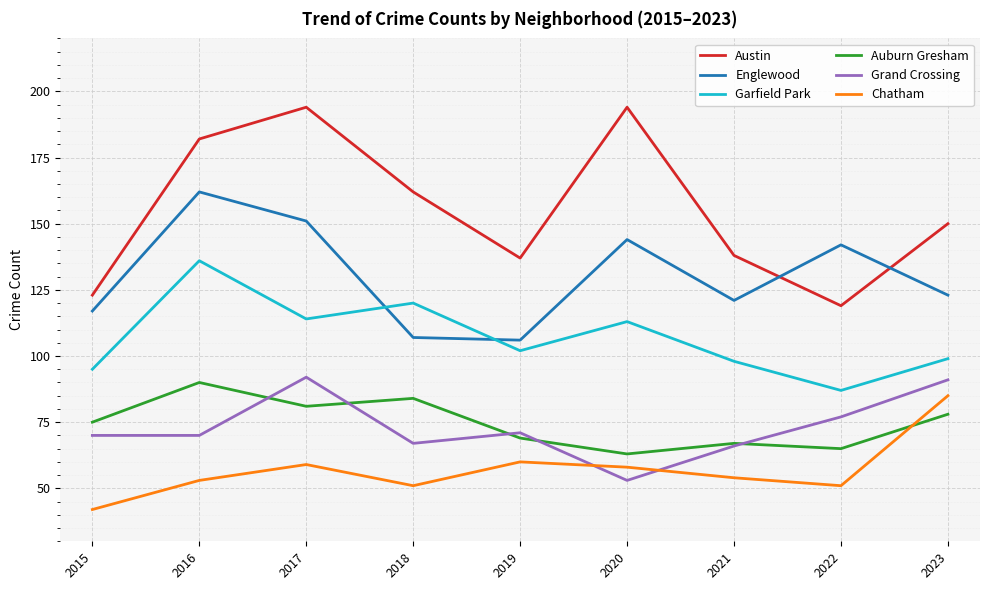

Which label corresponds to the smallest value in the chart?

2015